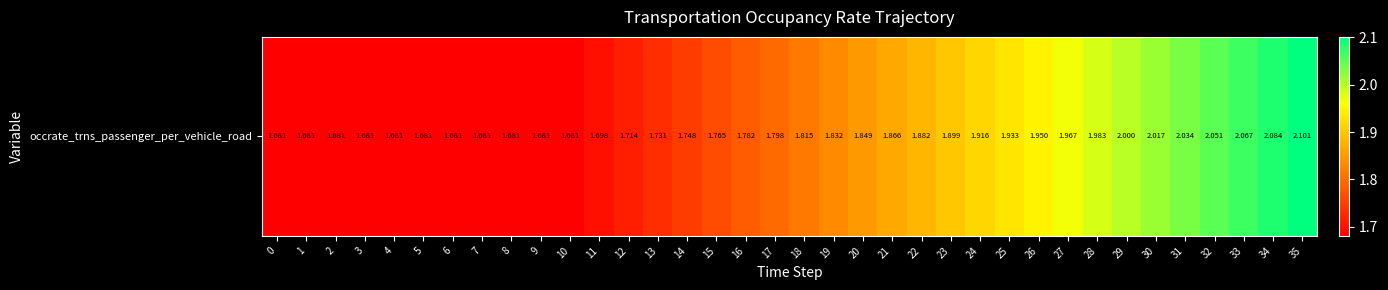

What is the minimum value shown in the chart?

1.7